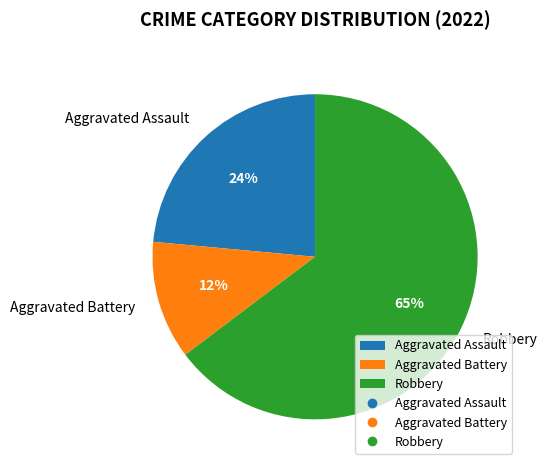

Approximately how many times larger is the value at Aggravated Battery compared to Aggravated Assault?

0.5